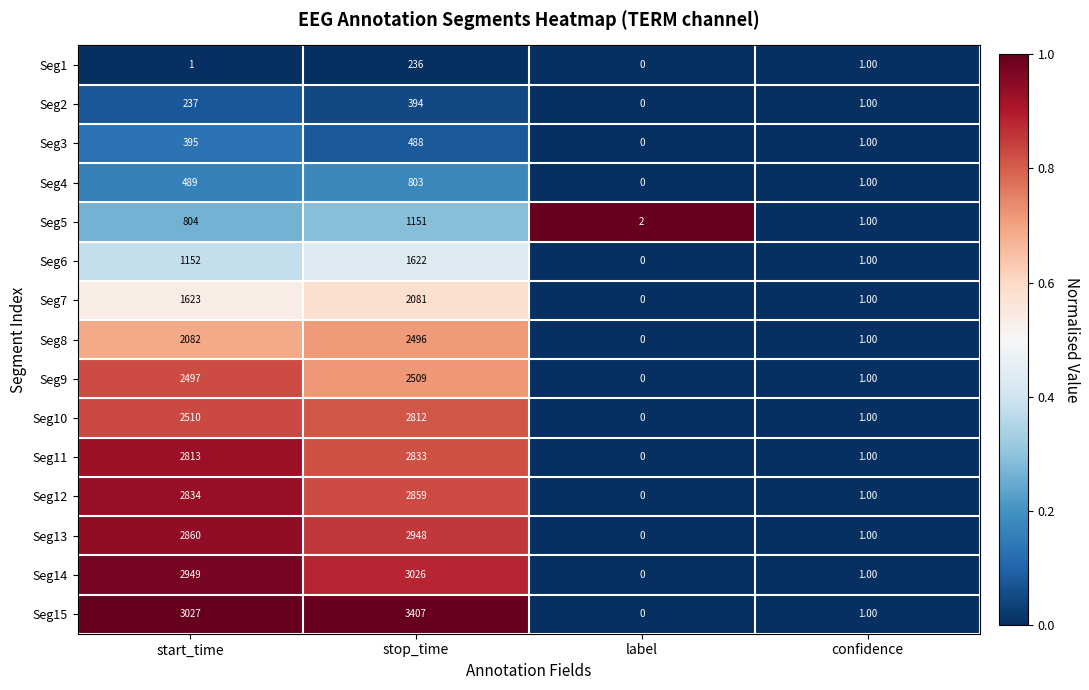

What is the sum of the Seg3 values at confidence and start_time?

396